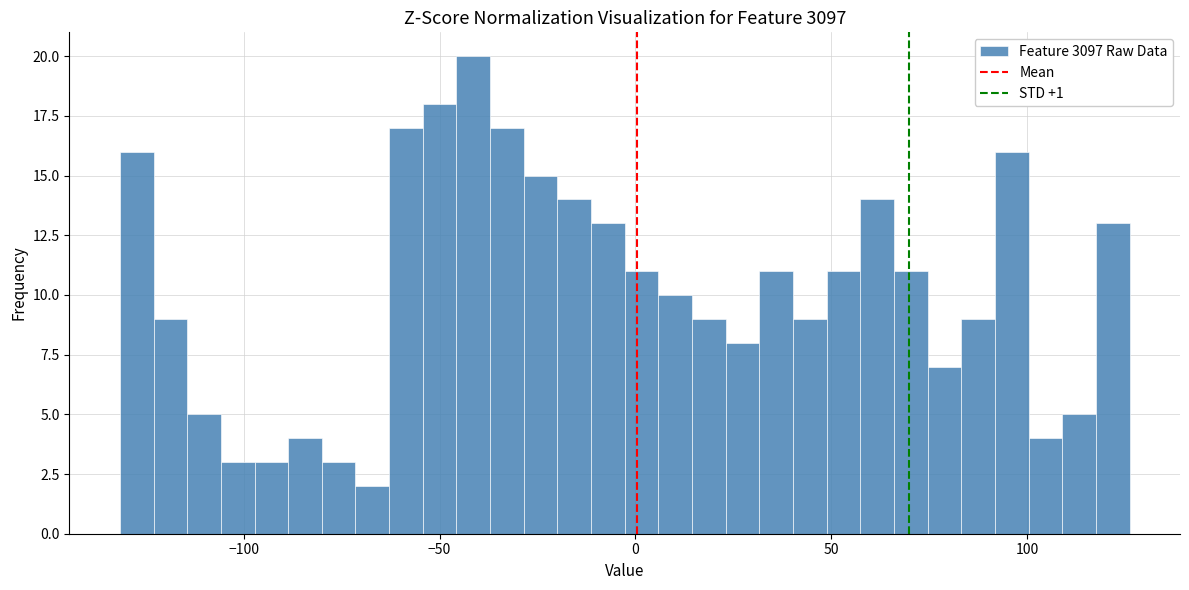

Around what value on the x-axis is the tallest bar? Give the approximate position of its centre, as read against the axis.

-40